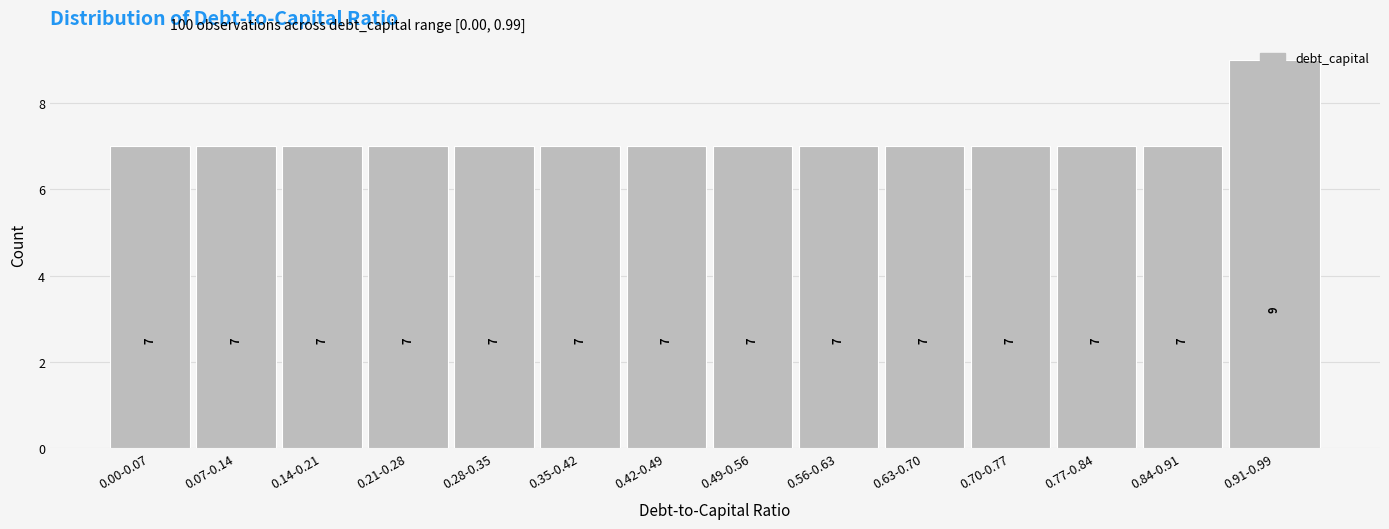

What is the sum of all values?

100